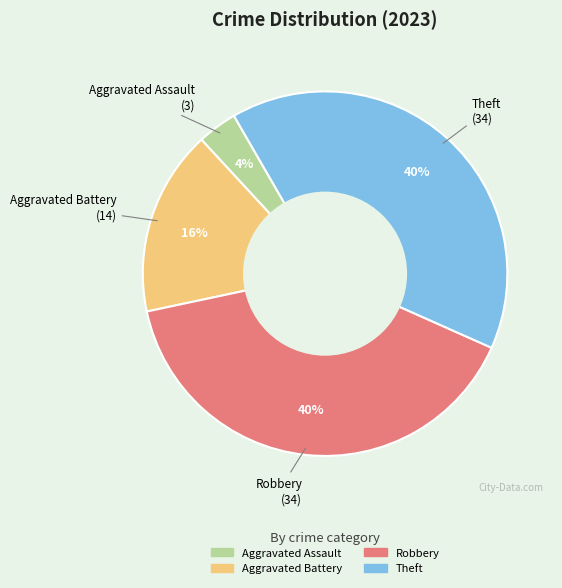

Is the sum of Aggravated Battery and Robbery greater than half?

Yes